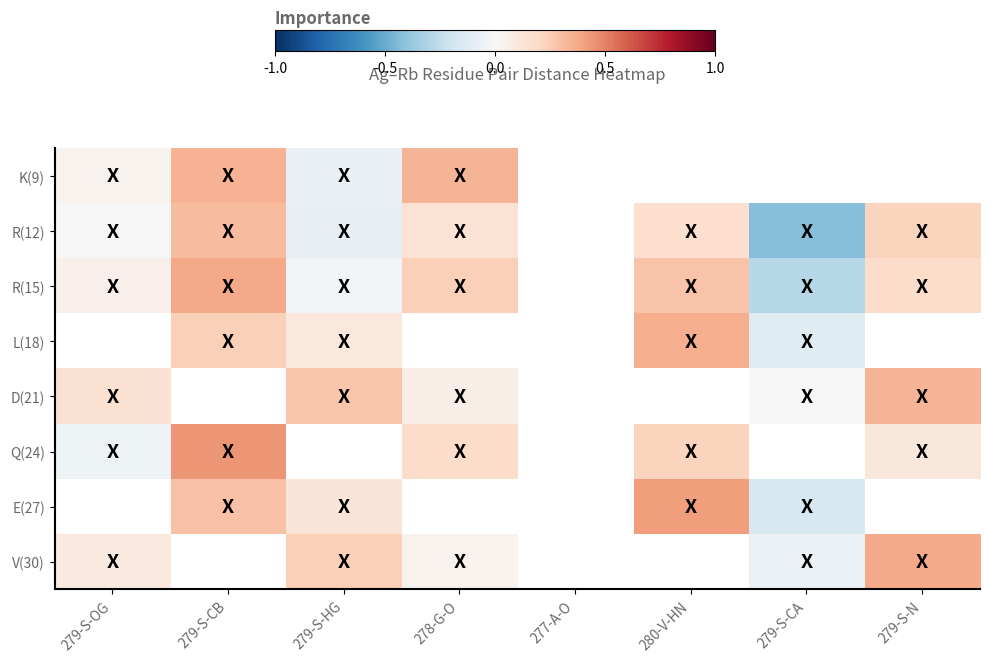

How many distinct data groups are displayed?

8